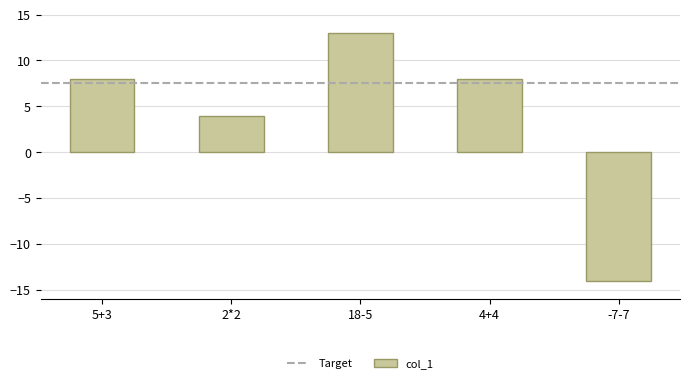

How many data points does each series have?

5